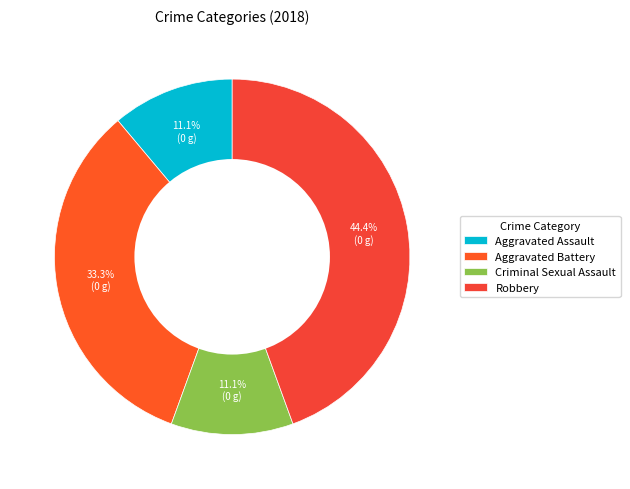

Combined, do Aggravated Battery and Robbery account for over 50%?

Yes